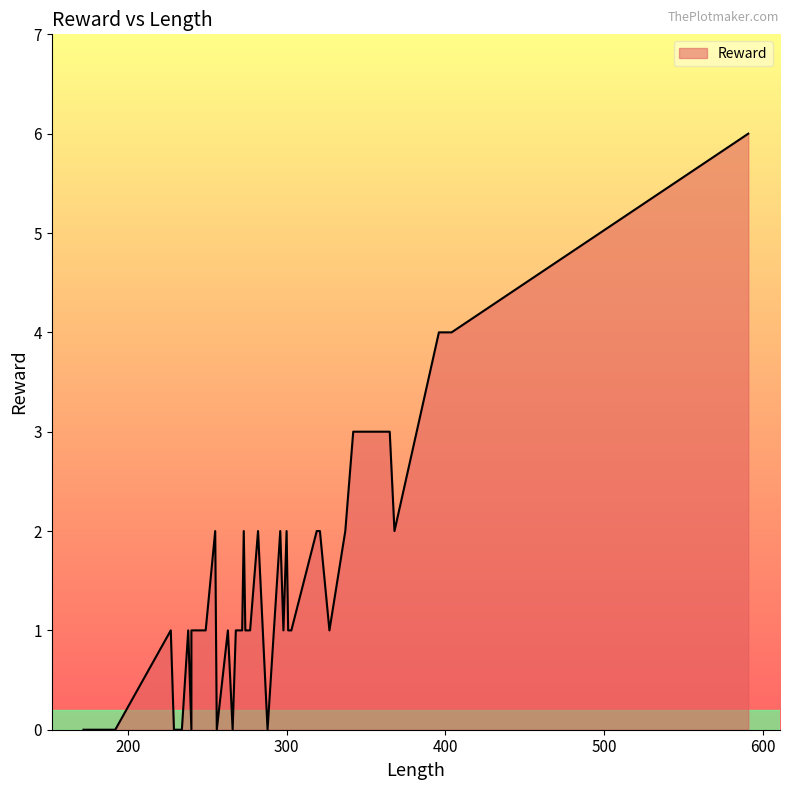

How many distinct data groups are displayed?

1